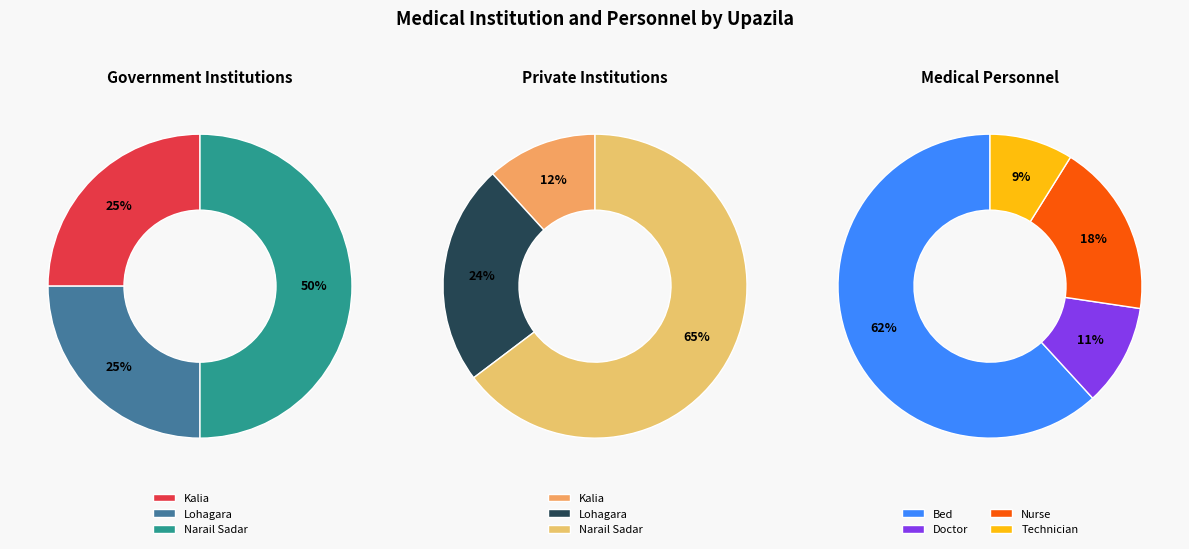

To the nearest percent, what percentage of the pie is Kalia?

25%